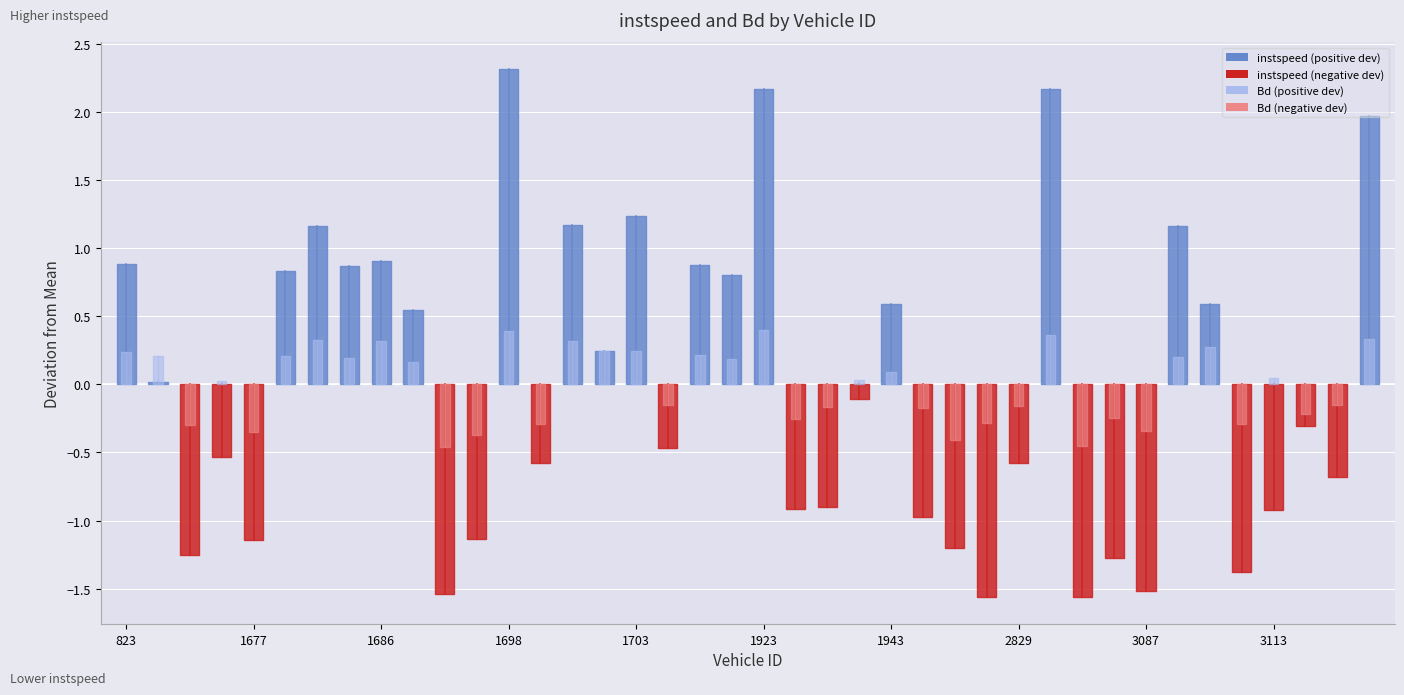

Rank the series by their maximum value, from lowest to highest.

Bd, instspeed